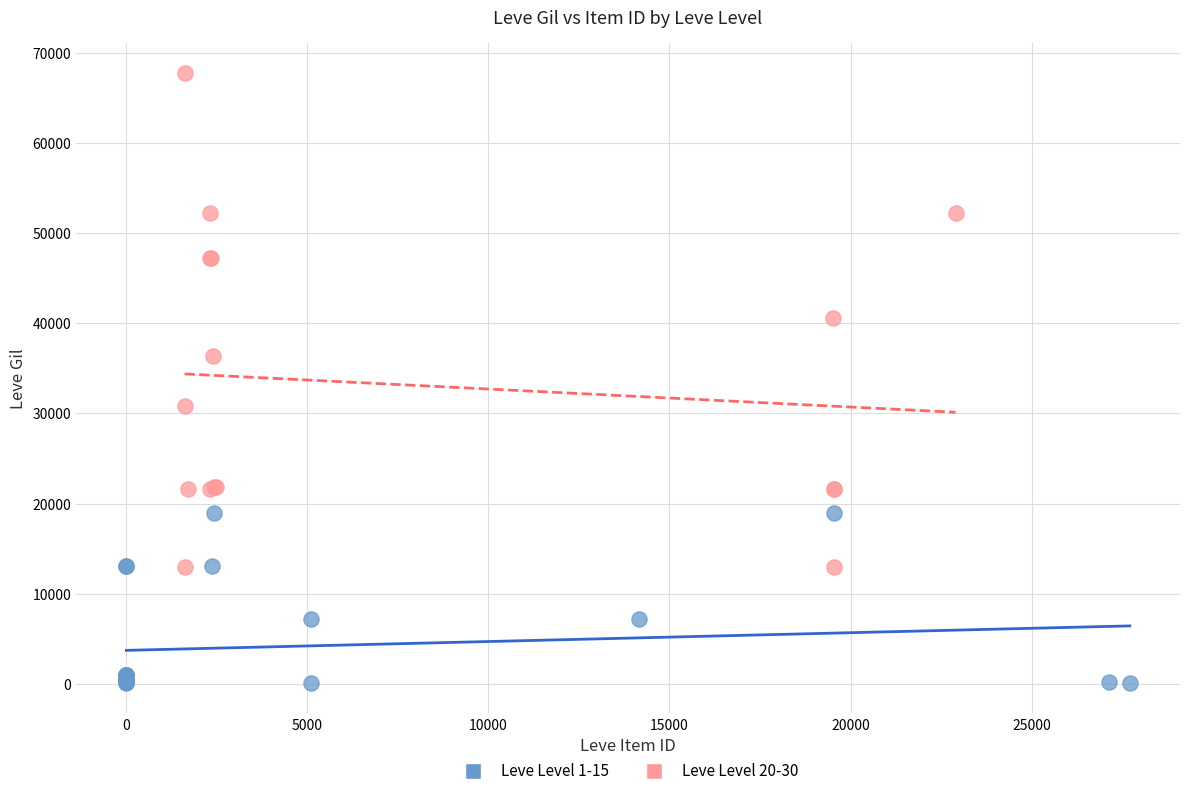

Which series reaches the maximum Y coordinate?

Leve Level 20-30